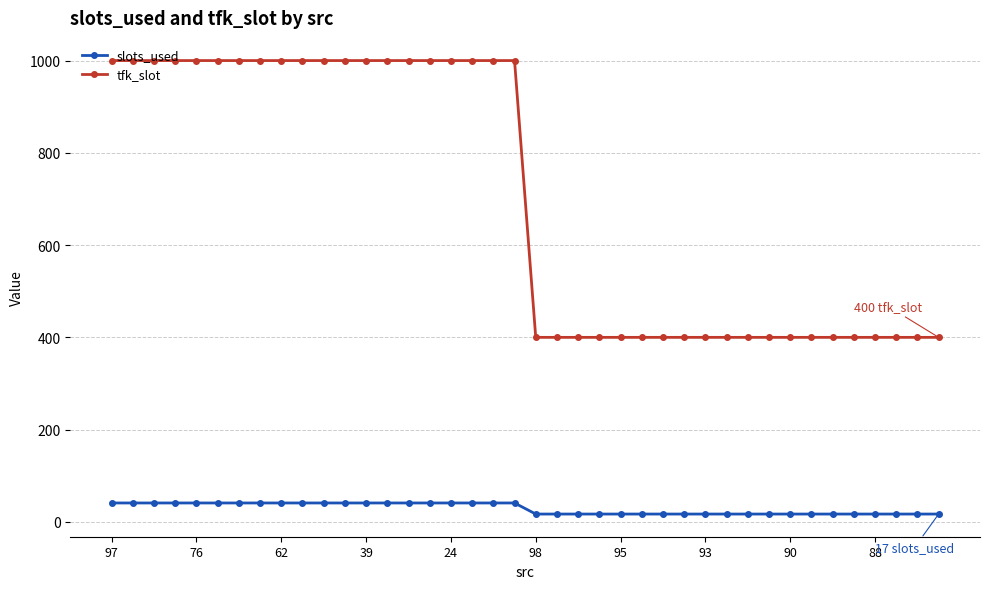

What are all the series names shown in the legend?

slots_used, tfk_slot